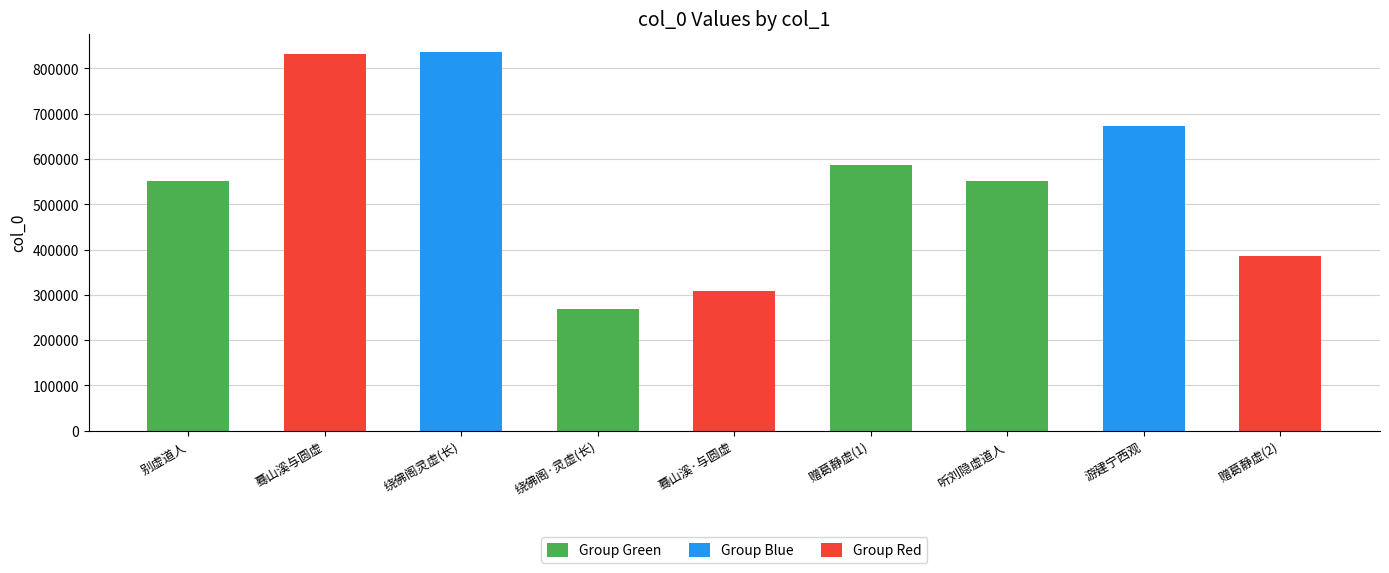

Read the value at 游建宁西观, to the nearest 100.

672200